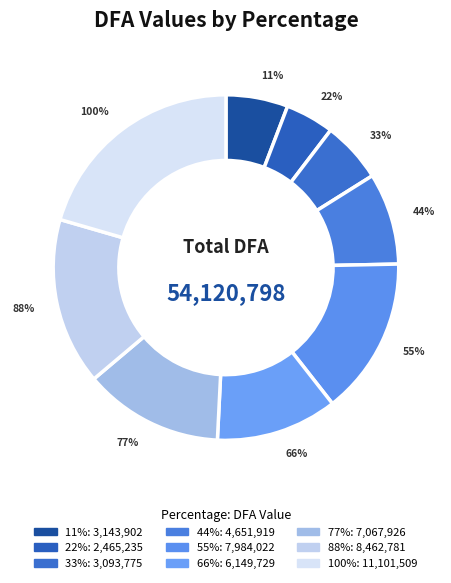

Count the number of slices in the pie.

9